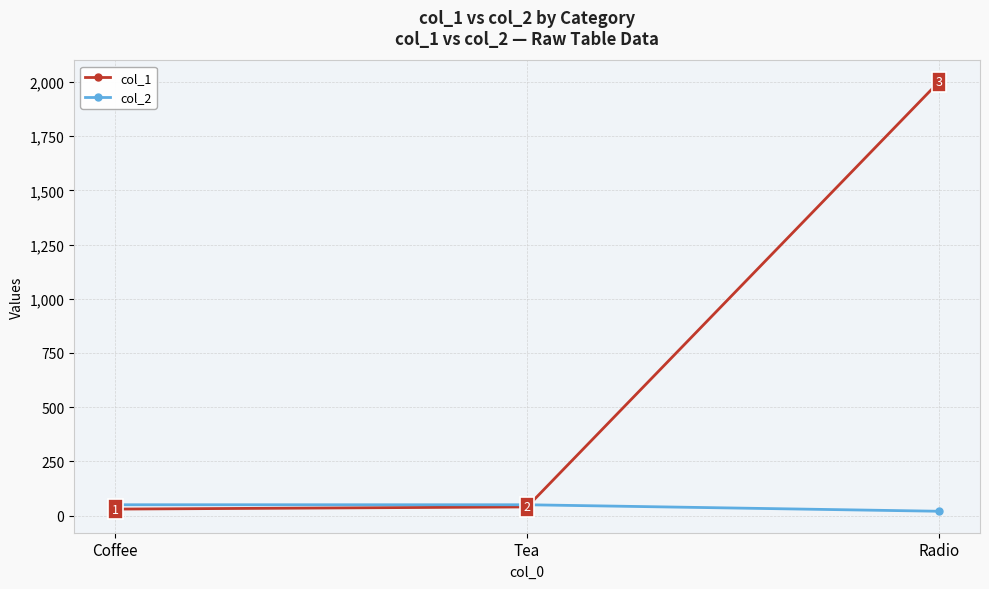

Reading left to right, extract all data points from this chart.

col_1: 30	40	2000
col_2: 50	50	20